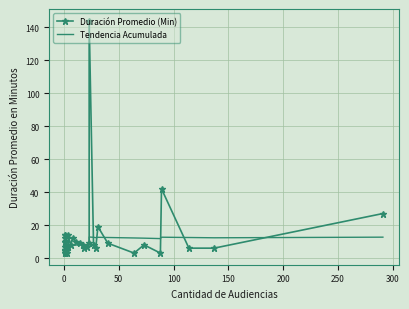

Reading right to left, what are all the values shown in this chart?

Duración Promedio (Min): 27.0	6.0	6.0	42.0	3.0	8.0	3.0	9.0	19.0	6.0	8.0	144.0	9.0	7.0	6.0	8.0	9.0	10.0	12.0	8.0	14.0	7.0	5.0	3.0	7.0	7.0	4.0	14.0	14.0	12.0	10.0	10.0	10.0	7.0	5.0	5.0	4.0	3.0	3.0
Tendencia Acumulada: 12.7	12.3	12.5	12.6	11.8	12.1	12.2	12.5	12.6	12.4	12.6	12.8	7.9	7.8	7.9	8.0	8.0	7.9	7.8	7.6	7.6	7.2	7.2	7.4	7.7	7.7	7.8	8.1	7.5	6.9	6.3	5.9	5.3	4.5	4.0	3.8	3.3	3.0	3.0